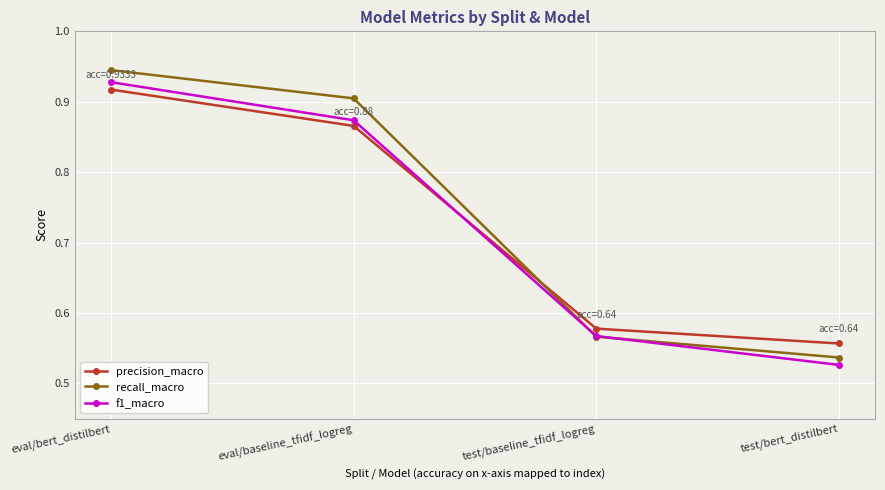

Which label corresponds to the smallest value in the chart?

test/bert_distilbert